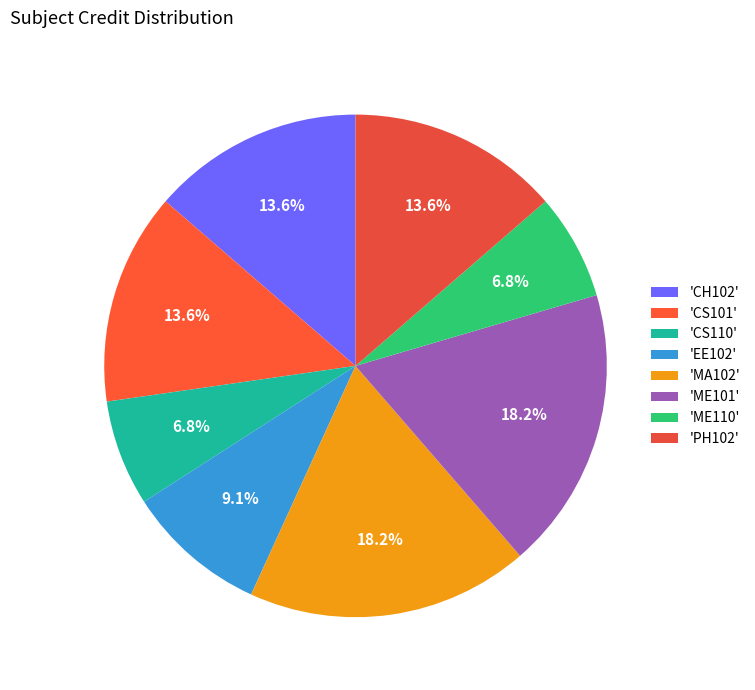

How many slices are in this pie chart?

8